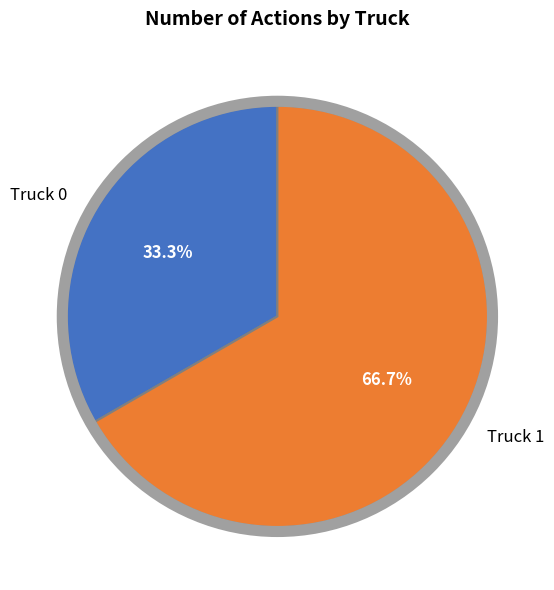

Between Truck 0 and Truck 1, which is larger?

Truck 1